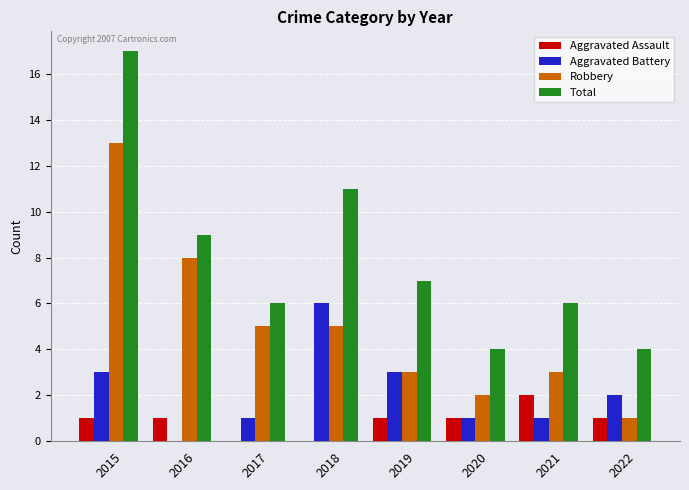

What are all the series names shown in the legend?

Aggravated Assault, Aggravated Battery, Robbery, Total